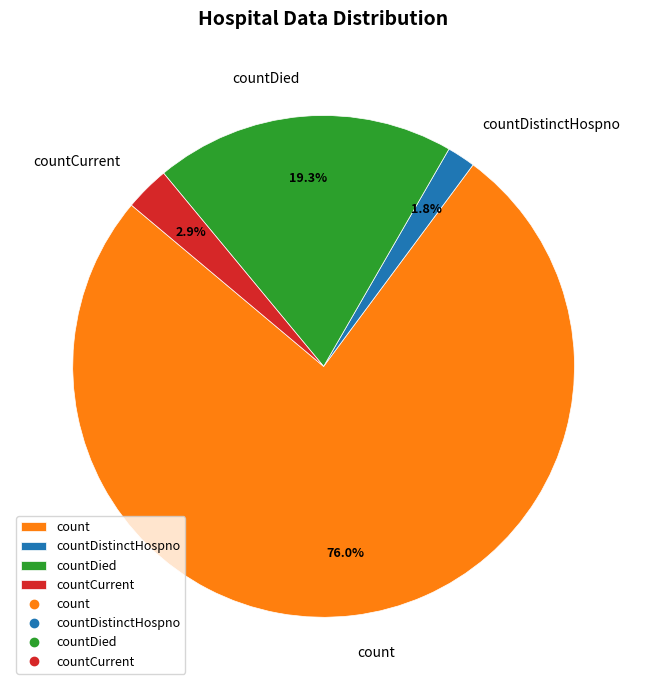

How many segments does this pie chart have?

4